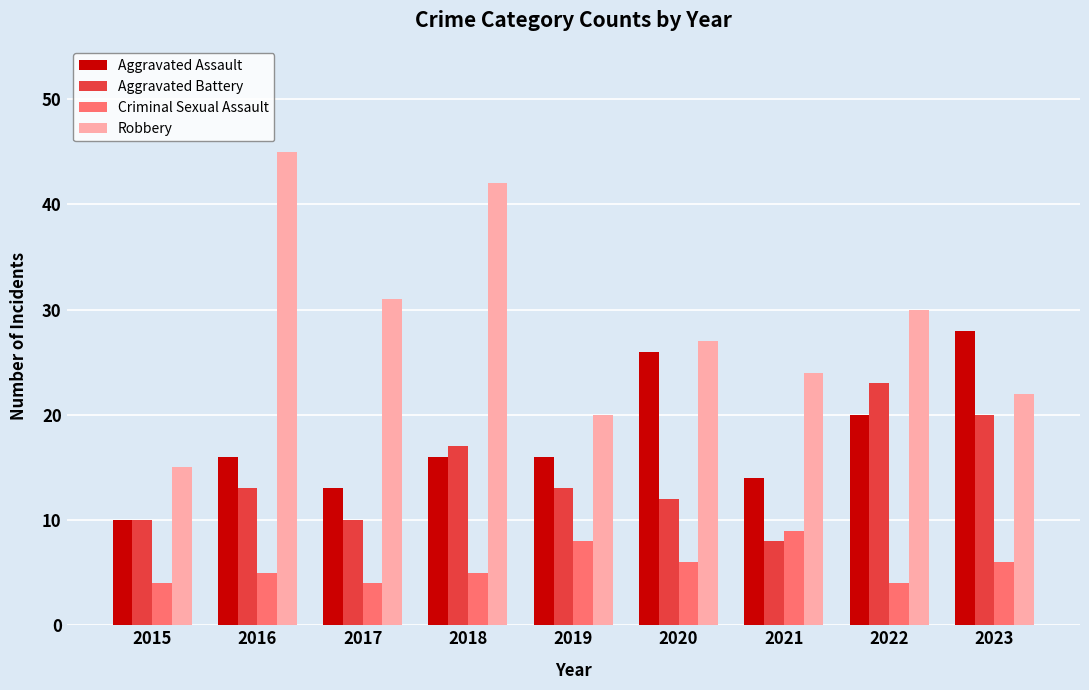

What is the difference between the maximum and minimum values in the Aggravated Assault series?

18